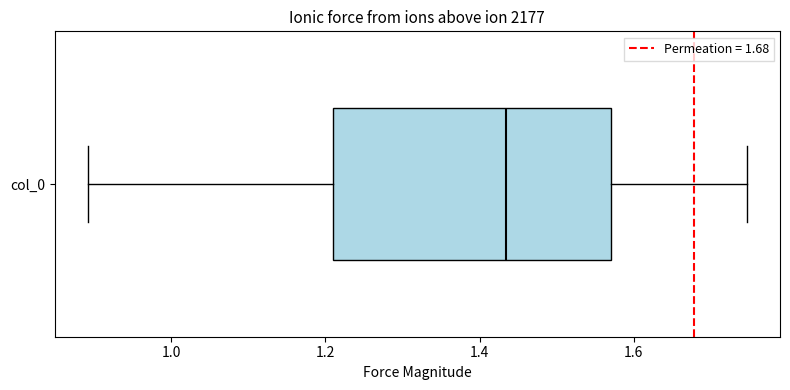

Read this box plot against the x-axis: the position of the median line, the range covered by the box, and the ends of both whiskers. The values are not printed on the chart, so give them approximately, as read against the axis.

median 1.44, box 1.20 to 1.58, whiskers 0.90 to 1.74